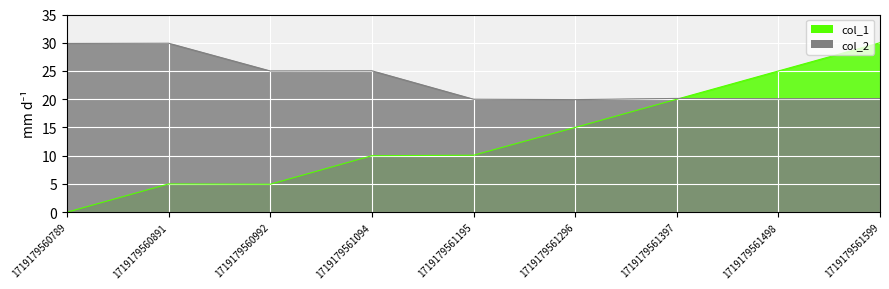

Between 1719179561094 and 1719179561599, which is larger?

1719179561599